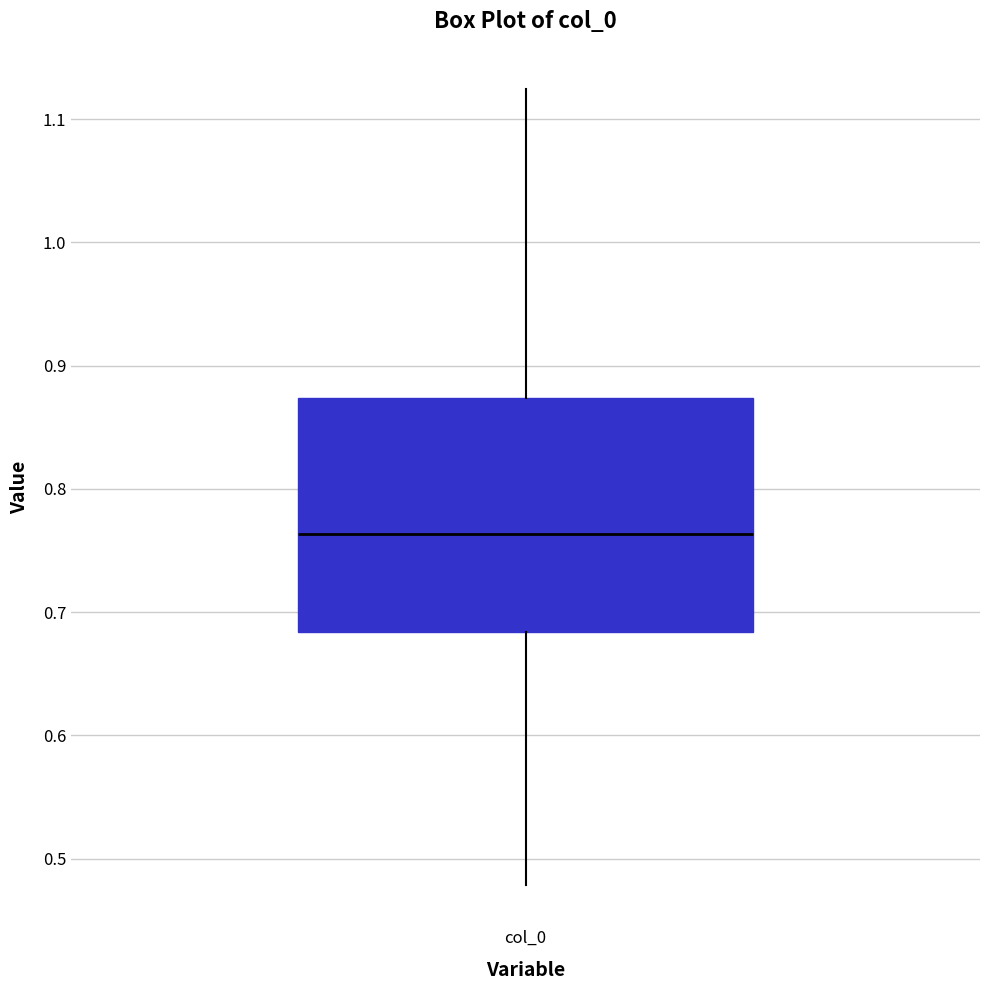

Transcribe this box plot: give where the median line is, the range the box spans, and where the two whiskers end, as read against the y-axis. The values are not printed on the chart, so give them approximately, as read against the axis.

median 0.76, box 0.68 to 0.87, whiskers 0.48 to 1.12